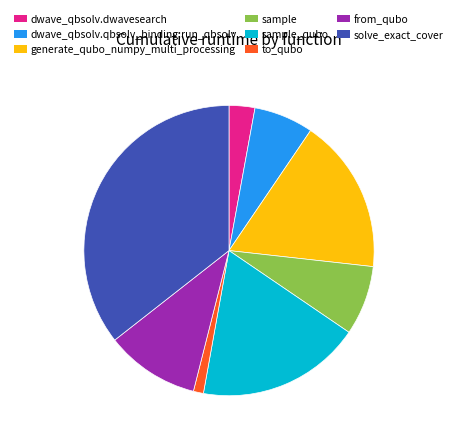

True or false: sample_qubo accounts for 18% of the total.

True